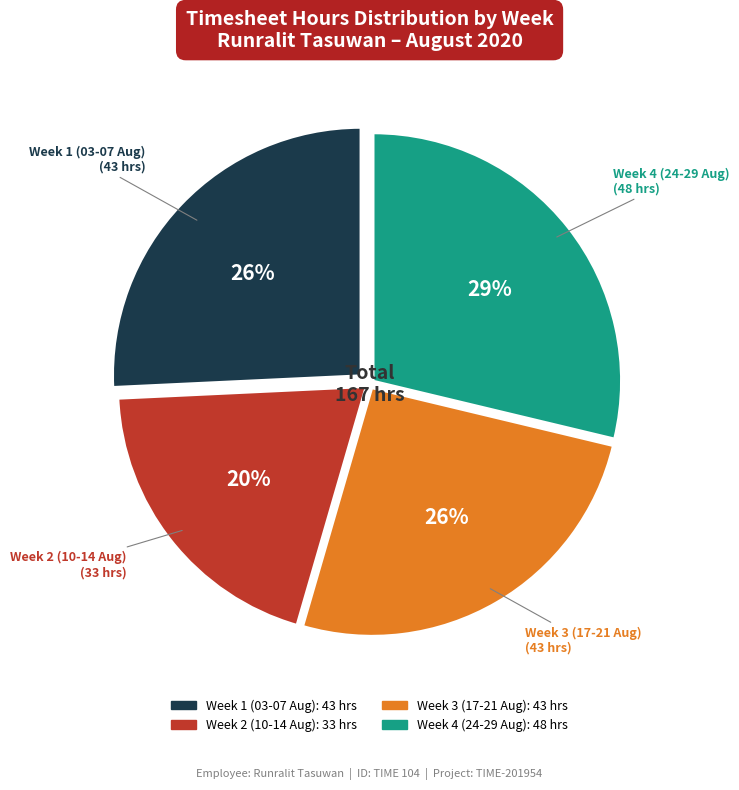

How many segments does this pie chart have?

4